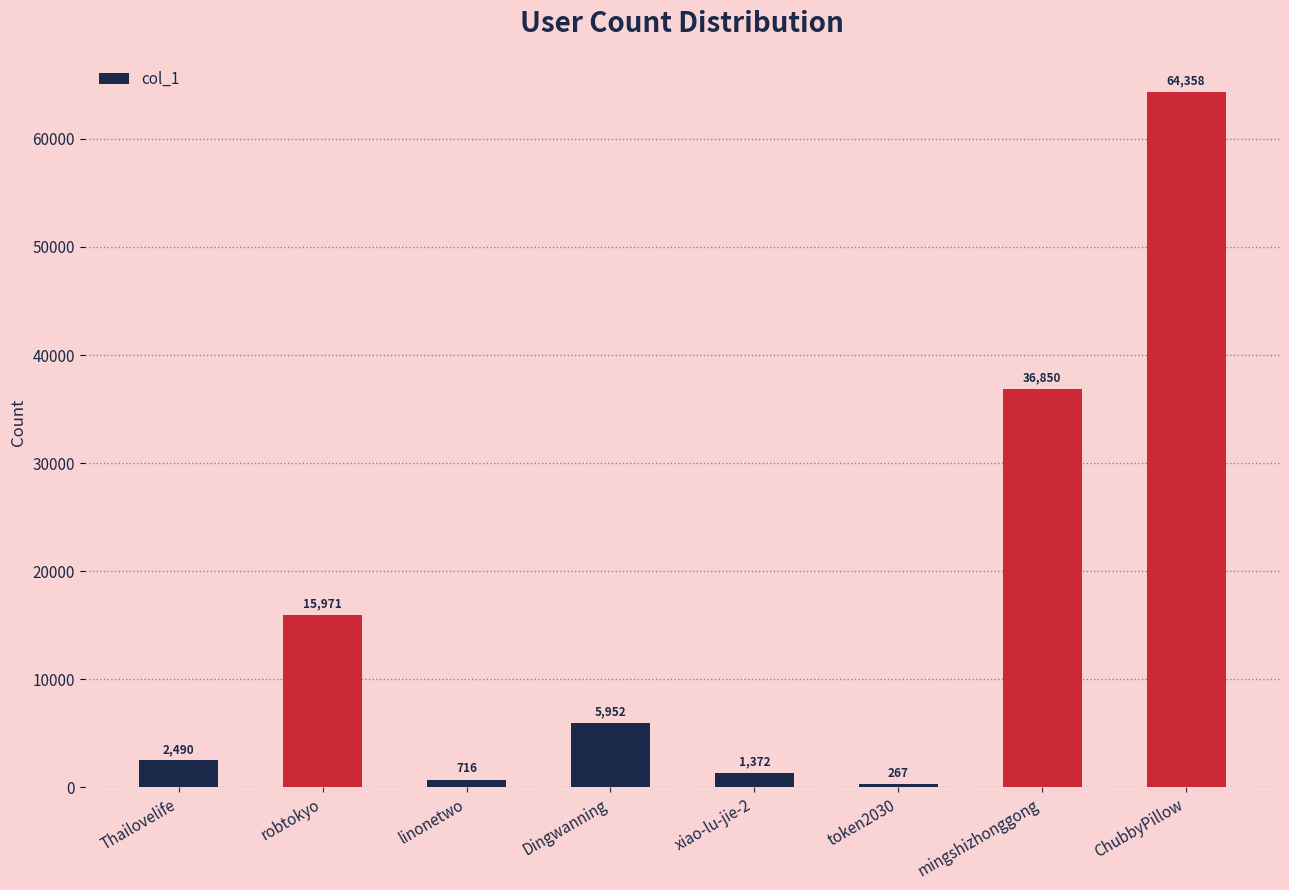

The chart shows a value of 36850 at mingshizhonggong. True or false?

True